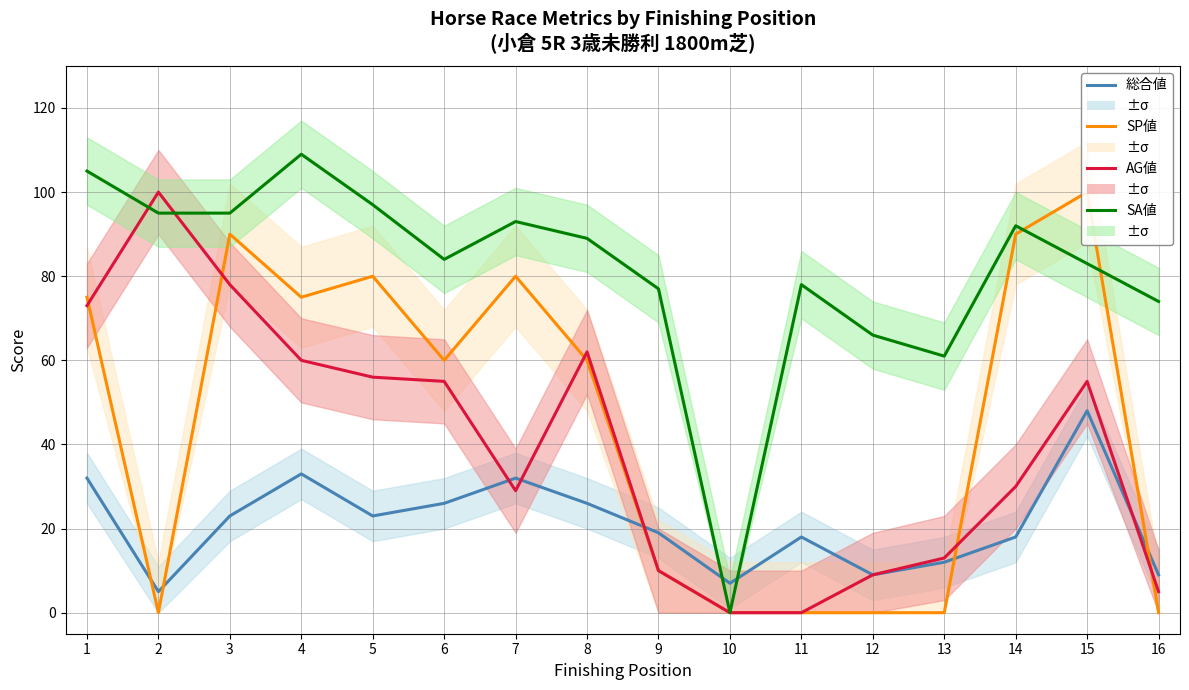

True or false: AG値 has a value of 22 at 15.

False